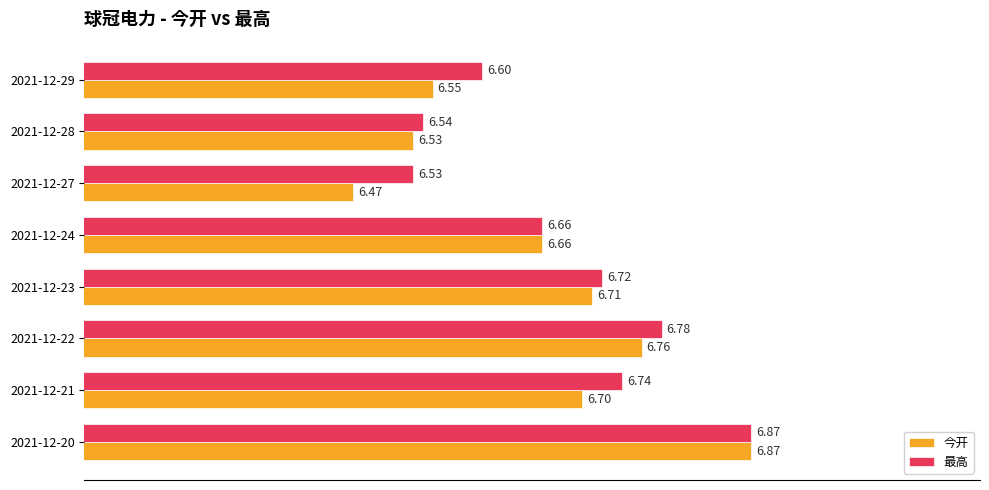

Which series changed the most between 2021-12-21 and 2021-12-22?

今开